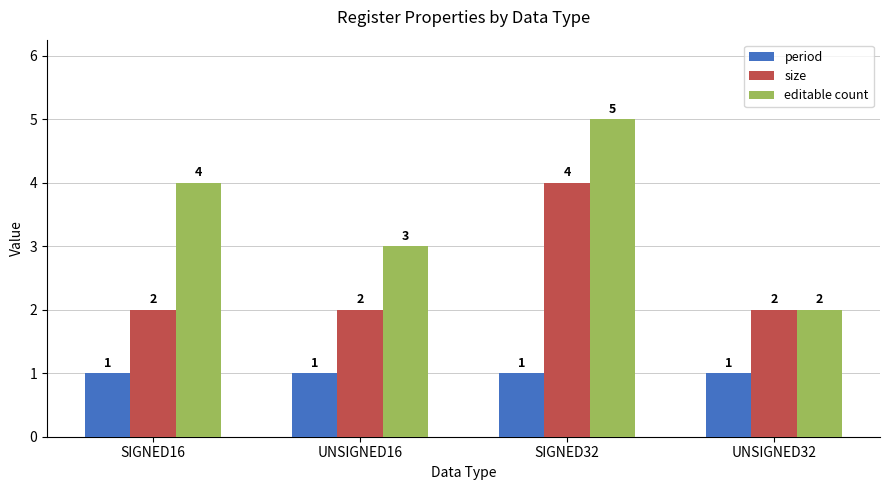

What is the label of the 1st bar from the left?

SIGNED16